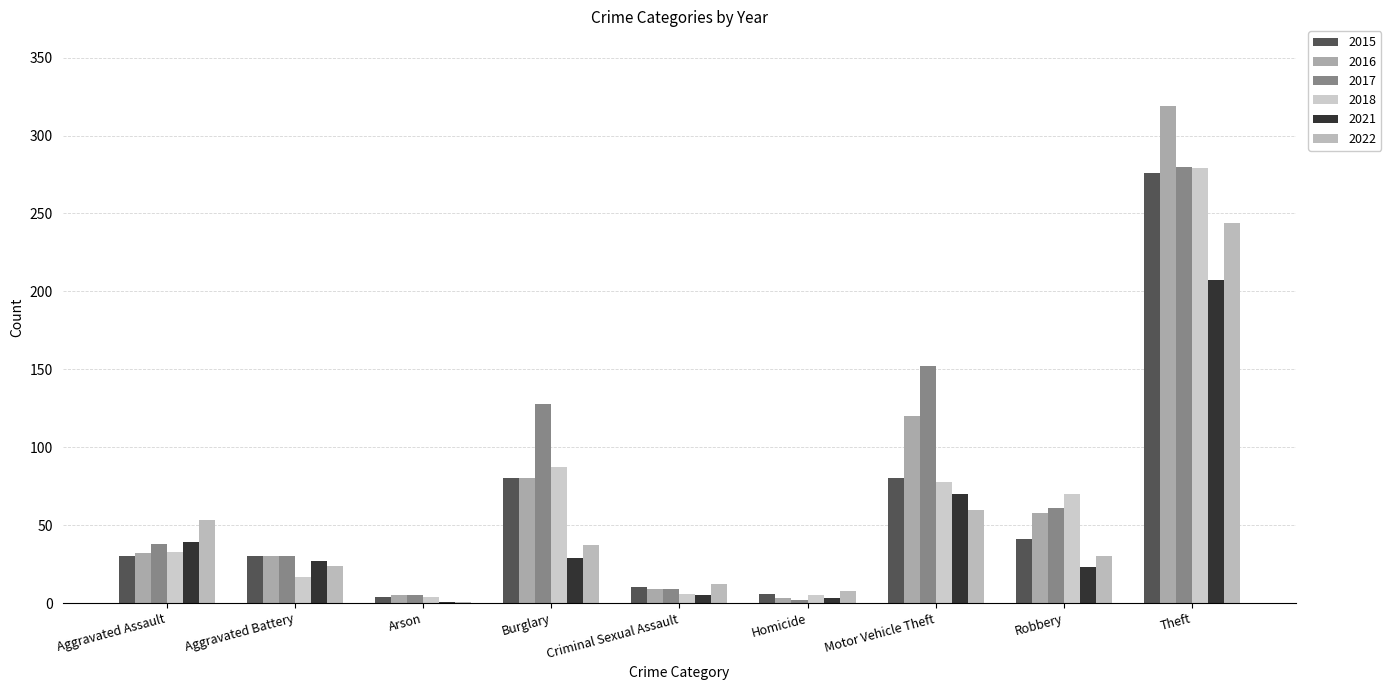

Is the value of 2021 at Robbery greater than the value of 2018 at Aggravated Assault?

No